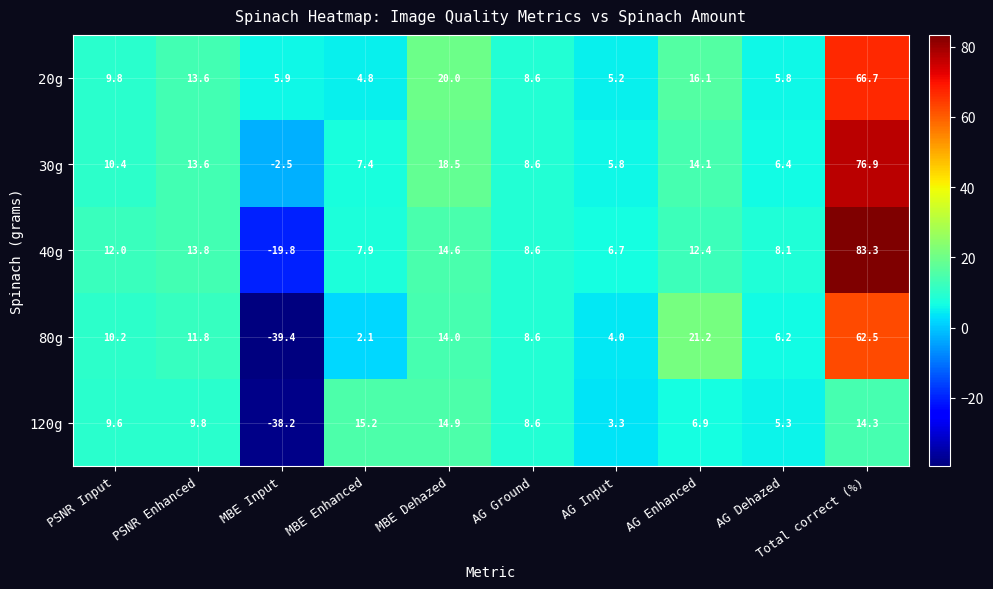

What is the difference between the maximum and minimum values in the 120g series?

53.4